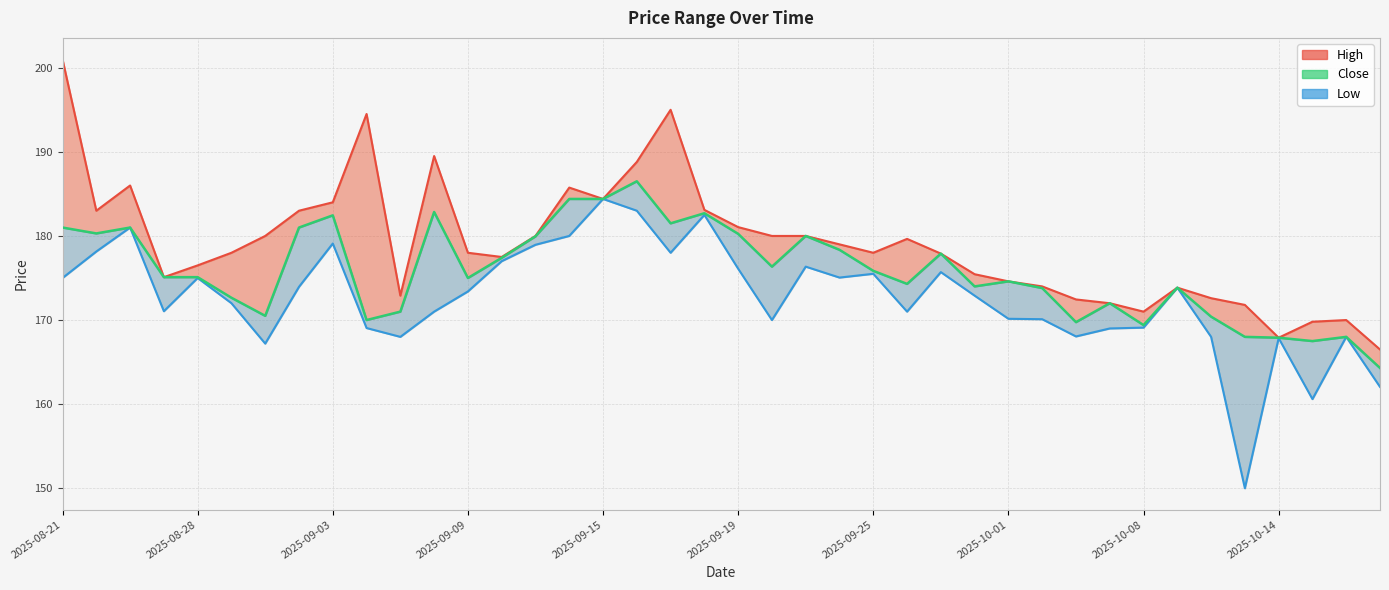

True or false: Low has more than 1 interior local peaks.

True